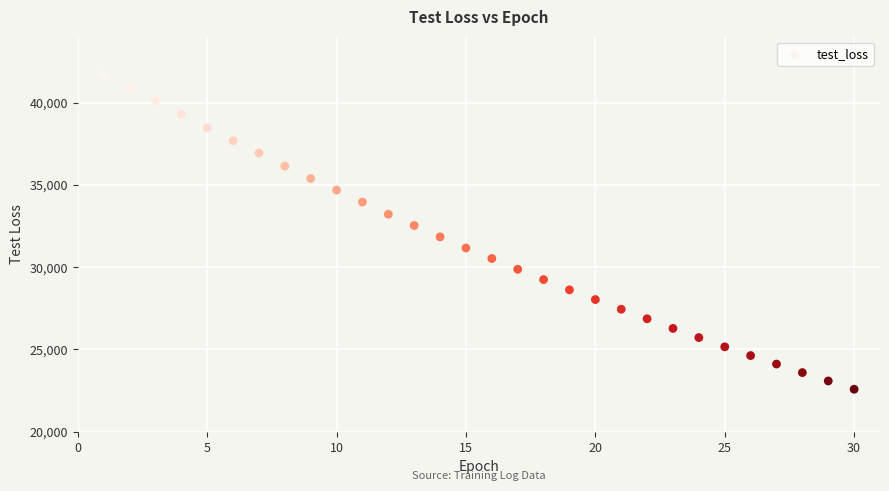

What is the range of Y values (max minus min)?

19147.2